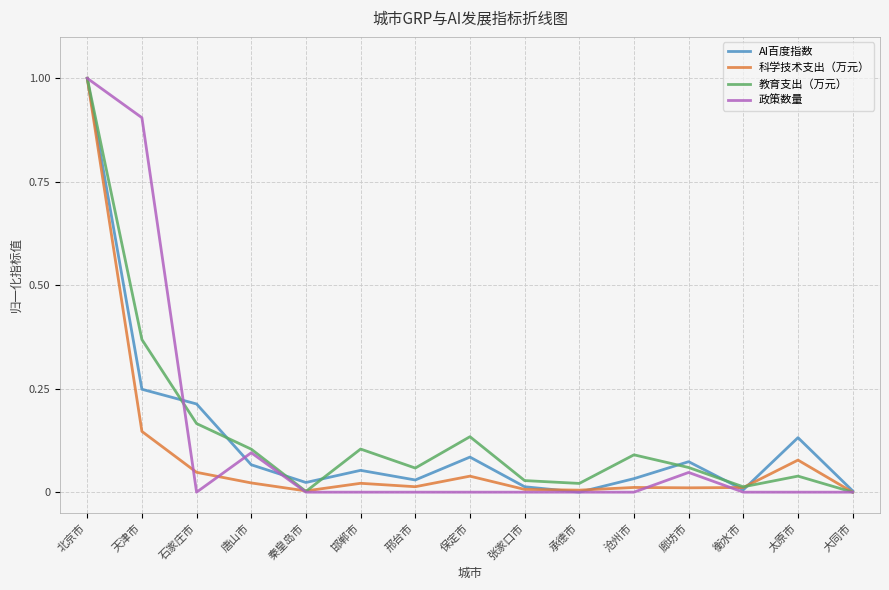

Is it true that 科学技术支出（万元） equals 0.0 at 秦皇岛市?

True